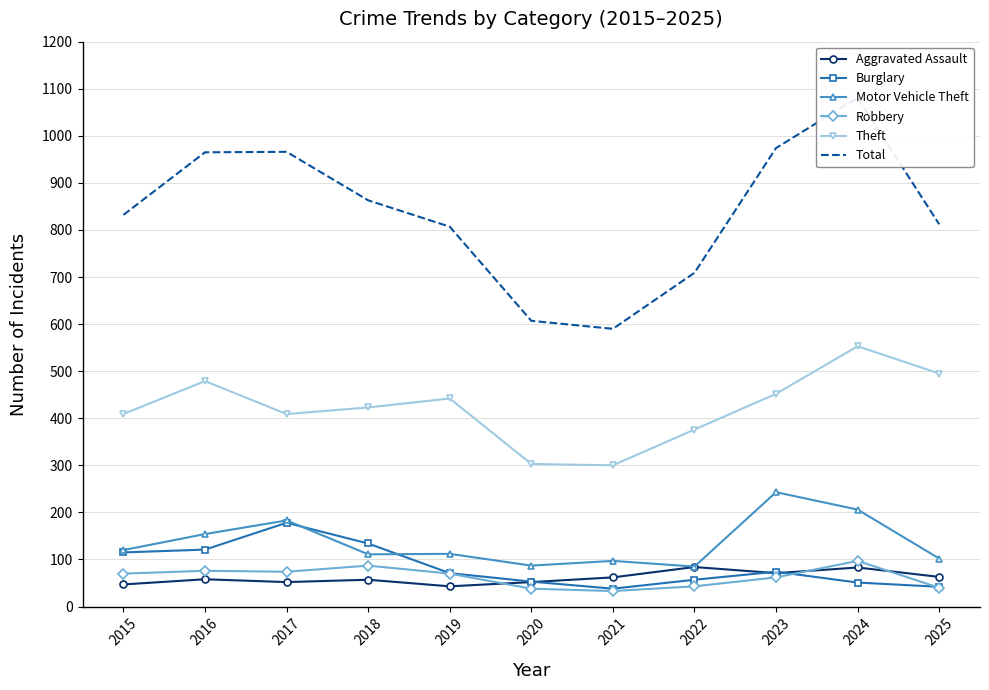

What is the value of the Theft point at the 9th from the left?

452